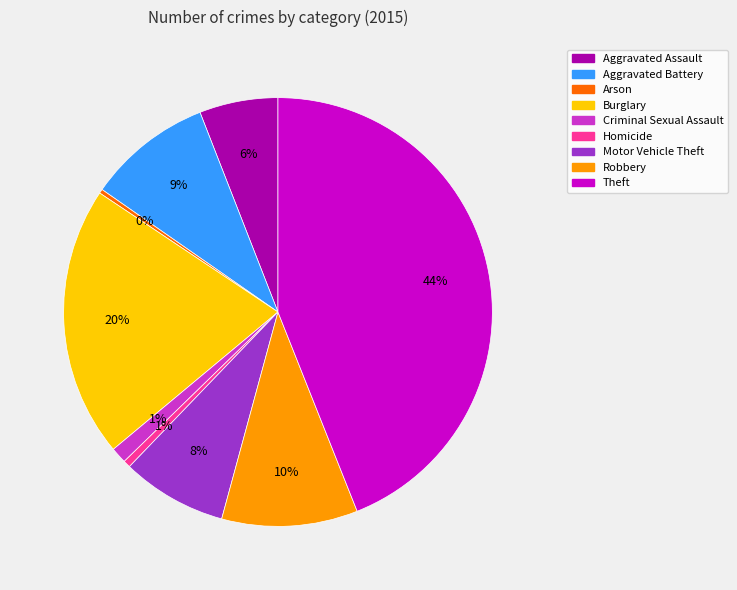

Is there a majority slice in this chart?

No